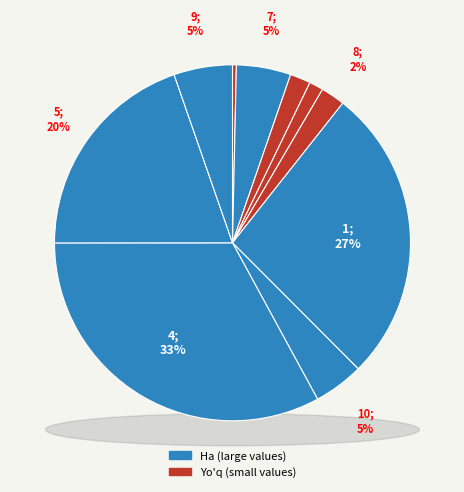

Count the number of slices in the pie.

10